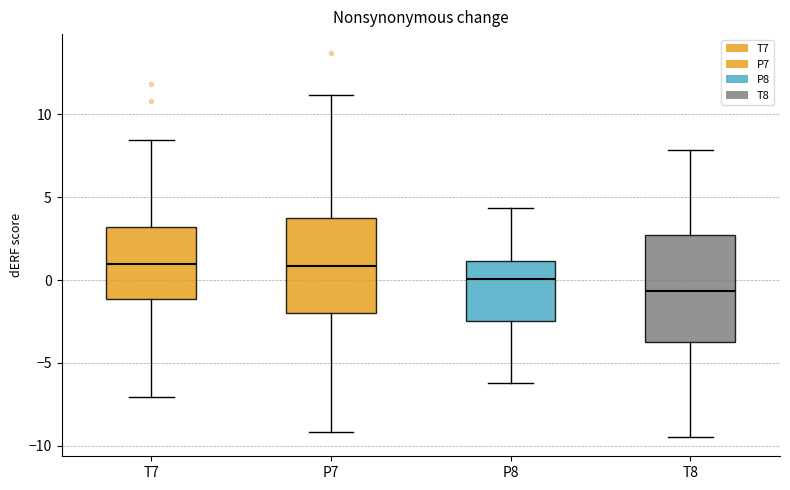

Which box is the tallest, from its lower edge to its upper edge?

T8